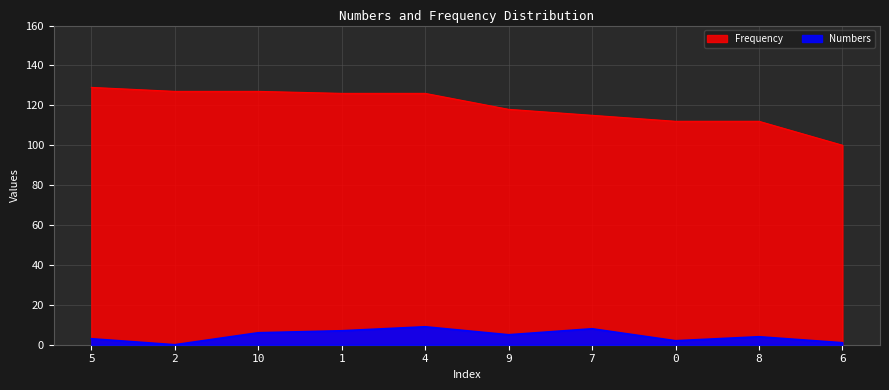

Reading left to right, transcribe all the data shown in this chart.

Numbers: 3	0	6	7	9	5	8	2	4	1
Frequency: 129	127	127	126	126	118	115	112	112	100